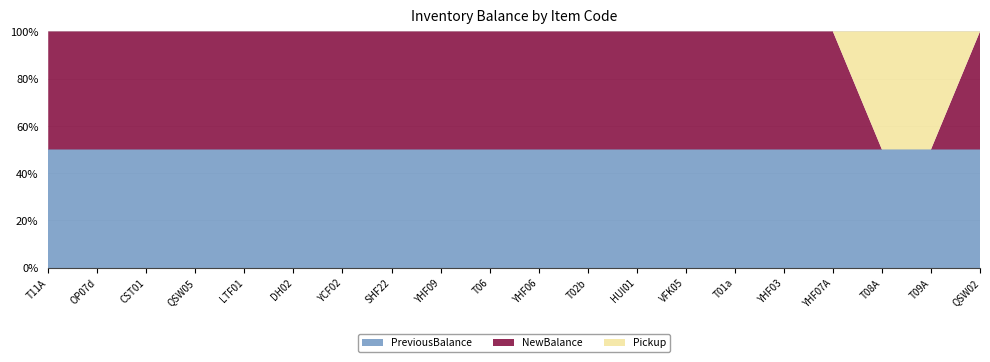

The PreviousBalance series shows 50 at T02b. True or false?

True